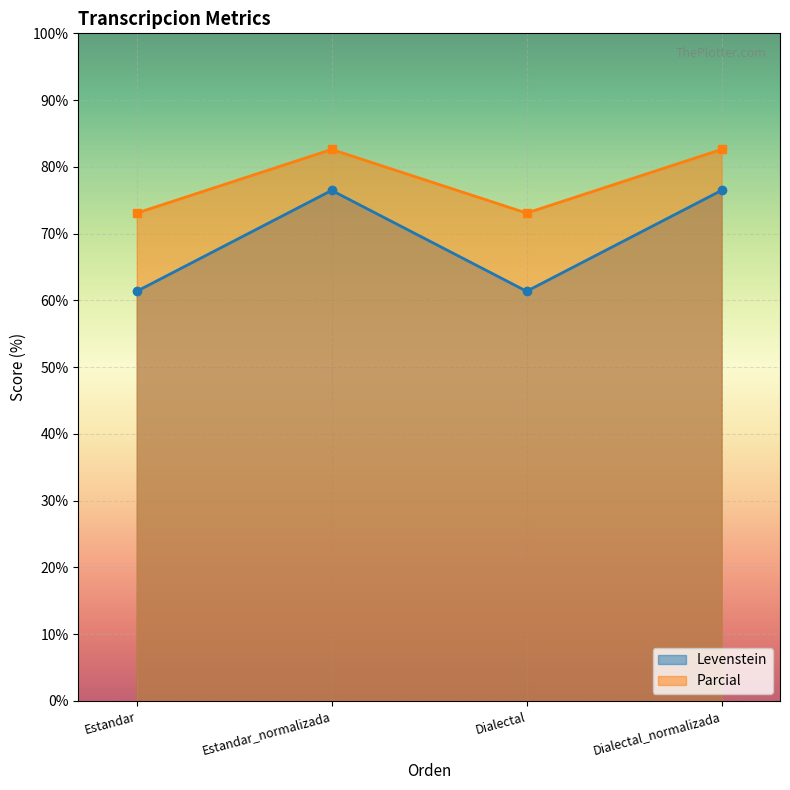

True or false: Parcial has more than 1 points higher than both neighbors.

False